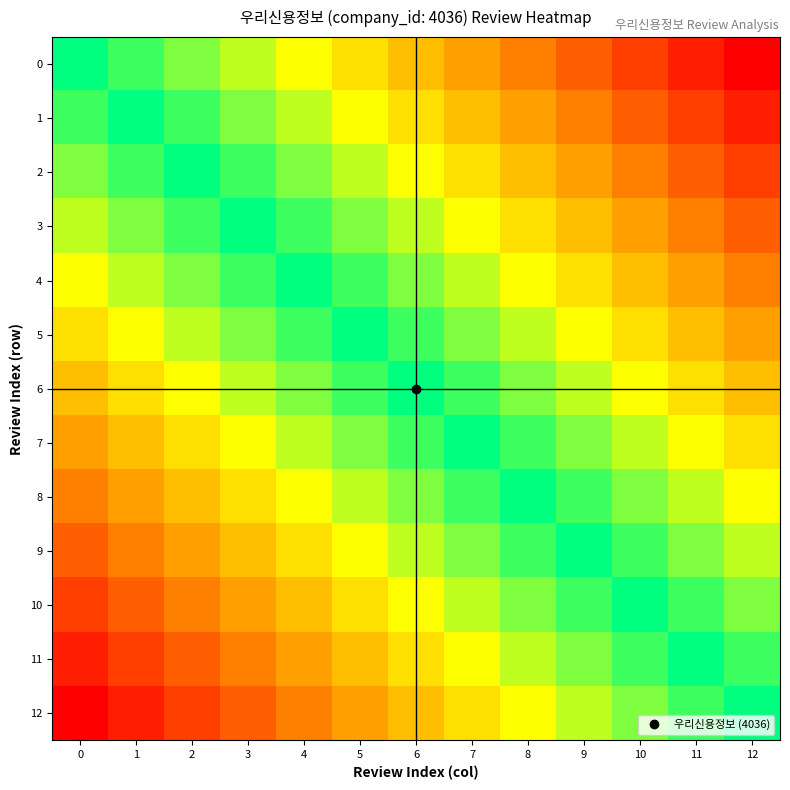

Reading left to right, what are all the values shown in this chart?

0: 0=1.0	1=0.9	2=0.8	3=0.8	4=0.7	5=0.6	6=0.5	7=0.4	8=0.3	9=0.2	10=0.2	11=0.1	12=0.0
1: 0=0.9	1=1.0	2=0.9	3=0.8	4=0.8	5=0.7	6=0.6	7=0.5	8=0.4	9=0.3	10=0.2	11=0.2	12=0.1
2: 0=0.8	1=0.9	2=1.0	3=0.9	4=0.8	5=0.8	6=0.7	7=0.6	8=0.5	9=0.4	10=0.3	11=0.2	12=0.2
3: 0=0.8	1=0.8	2=0.9	3=1.0	4=0.9	5=0.8	6=0.8	7=0.7	8=0.6	9=0.5	10=0.4	11=0.3	12=0.2
4: 0=0.7	1=0.8	2=0.8	3=0.9	4=1.0	5=0.9	6=0.8	7=0.8	8=0.7	9=0.6	10=0.5	11=0.4	12=0.3
5: 0=0.6	1=0.7	2=0.8	3=0.8	4=0.9	5=1.0	6=0.9	7=0.8	8=0.8	9=0.7	10=0.6	11=0.5	12=0.4
6: 0=0.5	1=0.6	2=0.7	3=0.8	4=0.8	5=0.9	6=1.0	7=0.9	8=0.8	9=0.8	10=0.7	11=0.6	12=0.5
7: 0=0.4	1=0.5	2=0.6	3=0.7	4=0.8	5=0.8	6=0.9	7=1.0	8=0.9	9=0.8	10=0.8	11=0.7	12=0.6
8: 0=0.3	1=0.4	2=0.5	3=0.6	4=0.7	5=0.8	6=0.8	7=0.9	8=1.0	9=0.9	10=0.8	11=0.8	12=0.7
9: 0=0.2	1=0.3	2=0.4	3=0.5	4=0.6	5=0.7	6=0.8	7=0.8	8=0.9	9=1.0	10=0.9	11=0.8	12=0.8
10: 0=0.2	1=0.2	2=0.3	3=0.4	4=0.5	5=0.6	6=0.7	7=0.8	8=0.8	9=0.9	10=1.0	11=0.9	12=0.8
11: 0=0.1	1=0.2	2=0.2	3=0.3	4=0.4	5=0.5	6=0.6	7=0.7	8=0.8	9=0.8	10=0.9	11=1.0	12=0.9
12: 0=0.0	1=0.1	2=0.2	3=0.2	4=0.3	5=0.4	6=0.5	7=0.6	8=0.7	9=0.8	10=0.8	11=0.9	12=1.0